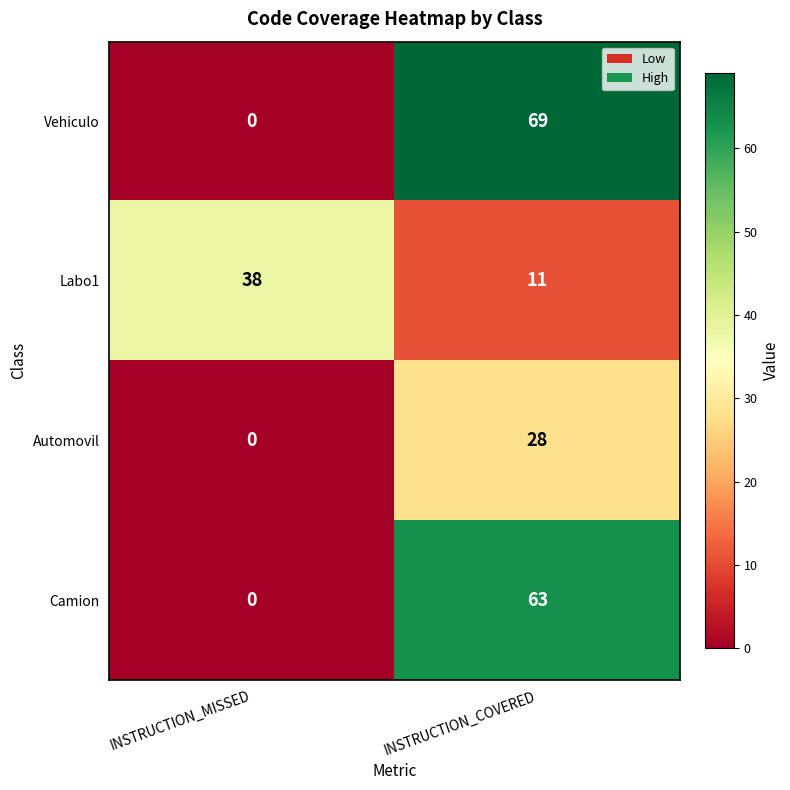

What is the difference between the Vehiculo values at INSTRUCTION_MISSED and INSTRUCTION_COVERED?

69